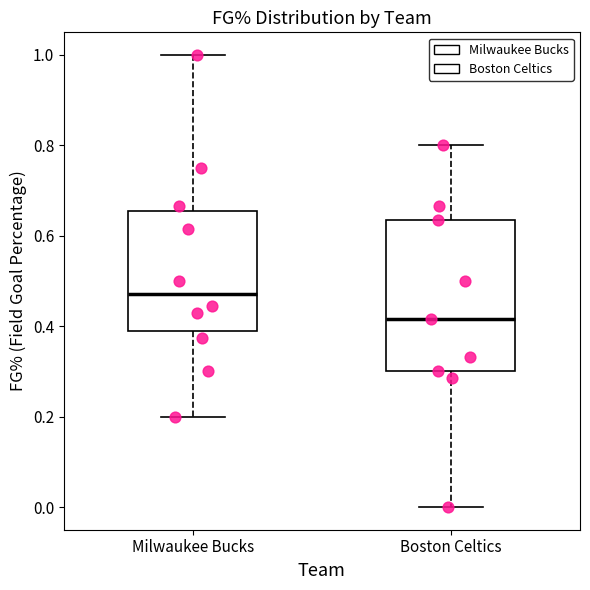

Where does the lower whisker of the box for Boston Celtics end on the y-axis? The values are not printed on the chart, so give them approximately, as read against the axis.

0.00